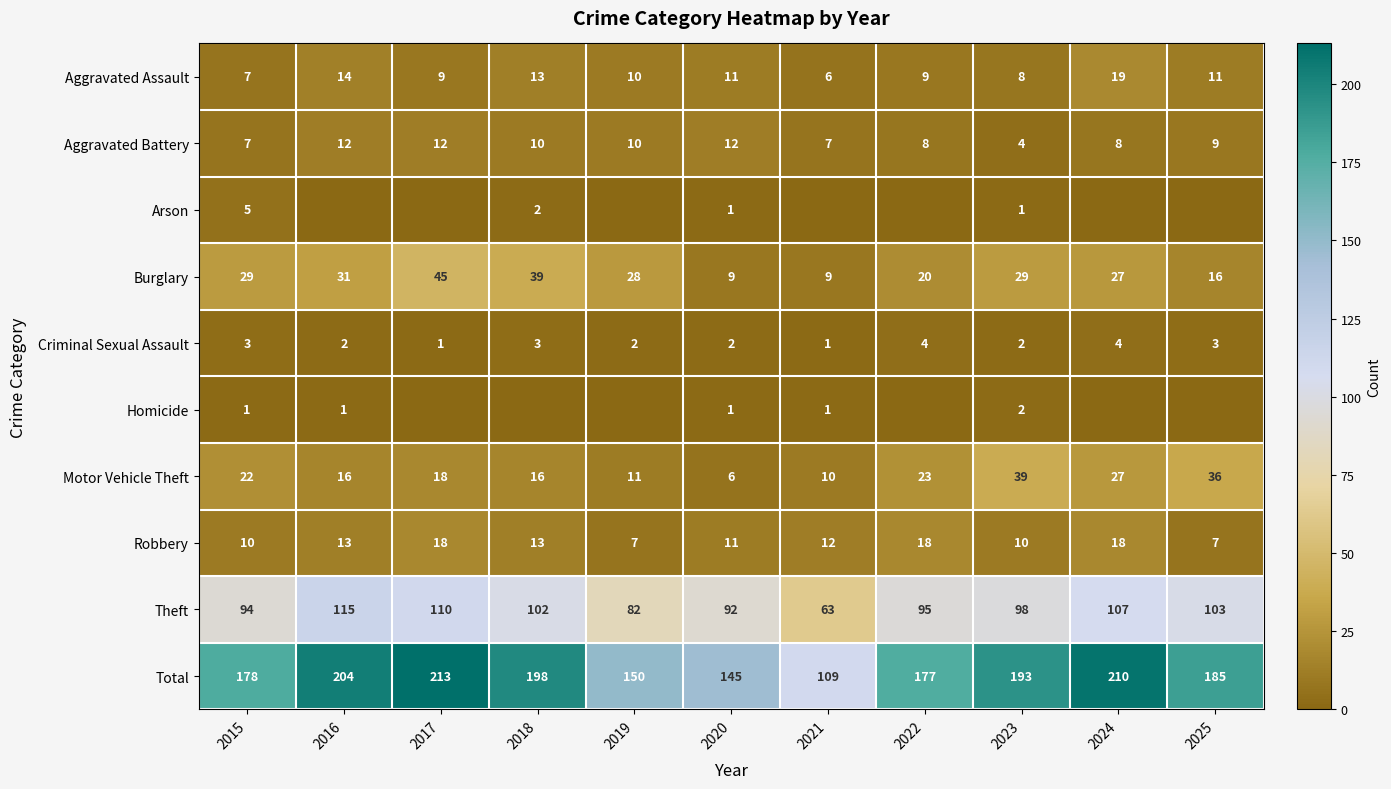

What is the average value of the Robbery series?

12